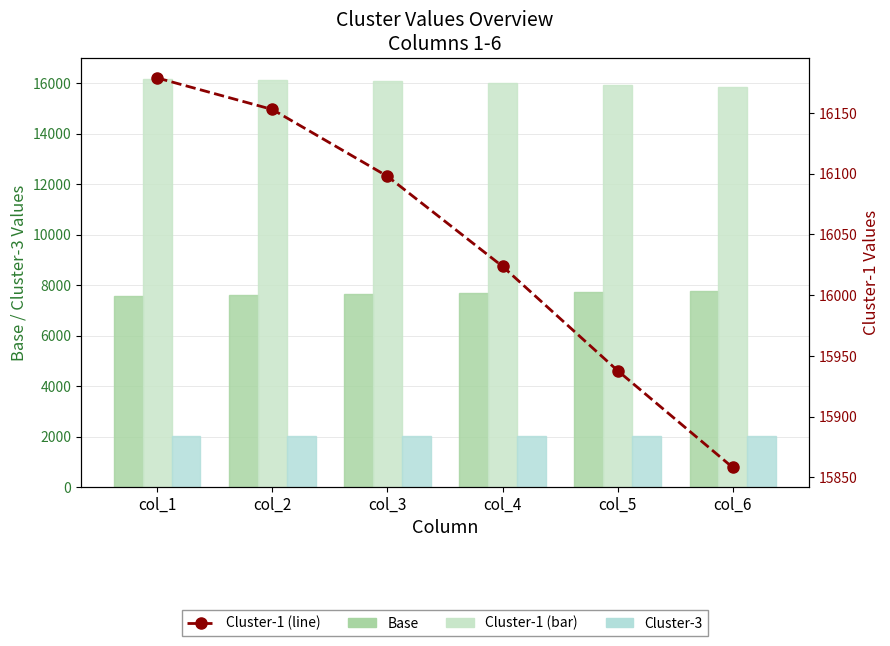

Is it true that Cluster-1 equals 8089.6 at col_1?

False